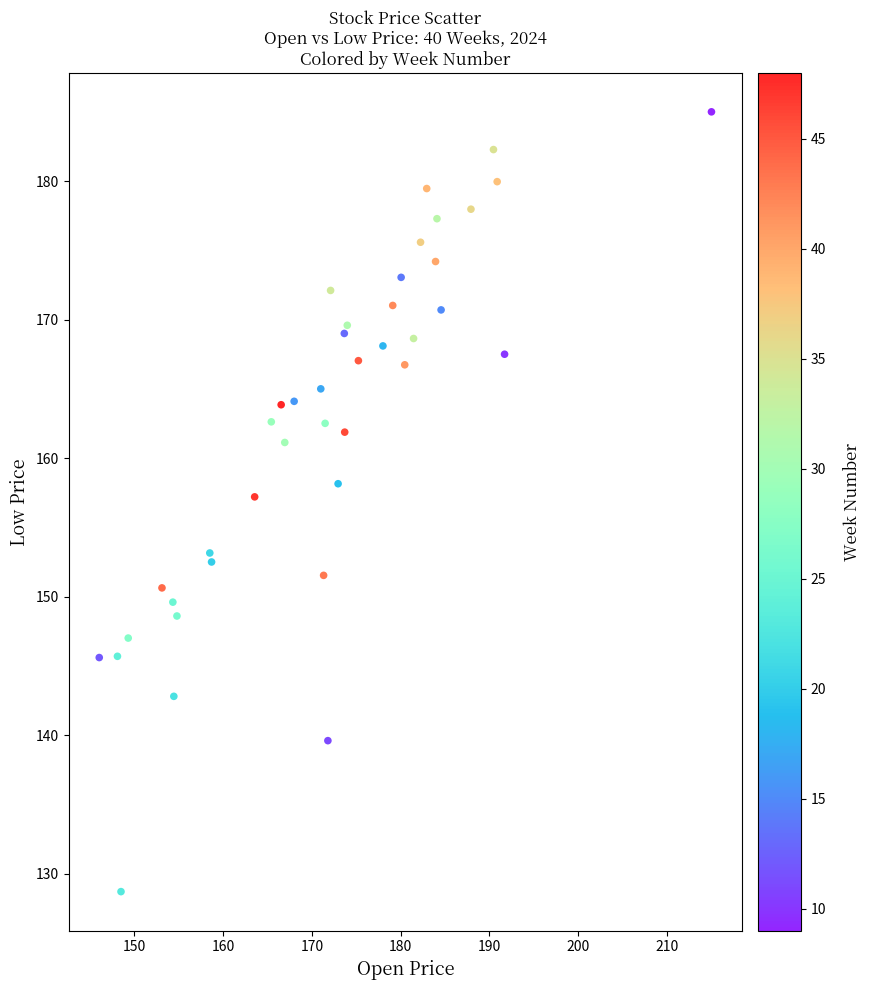

What Y value in the scatter plot is closest to 156?

157.2